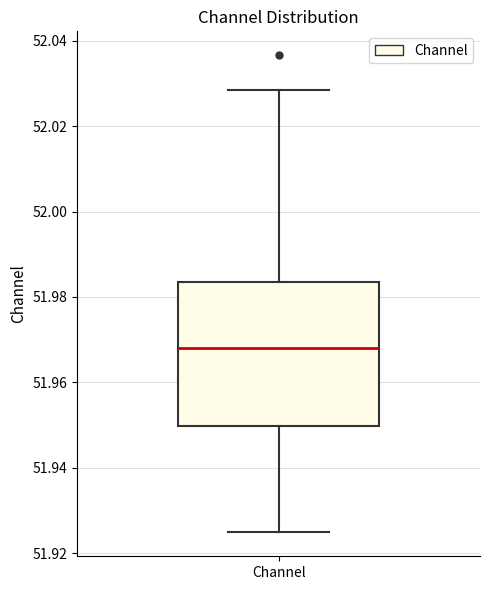

Transcribe this box plot: give where the median line is, the range the box spans, and where the two whiskers end, as read against the y-axis. The values are not printed on the chart, so give them approximately, as read against the axis.

median 51.968, box 51.950 to 51.984, whiskers 51.924 to 52.028